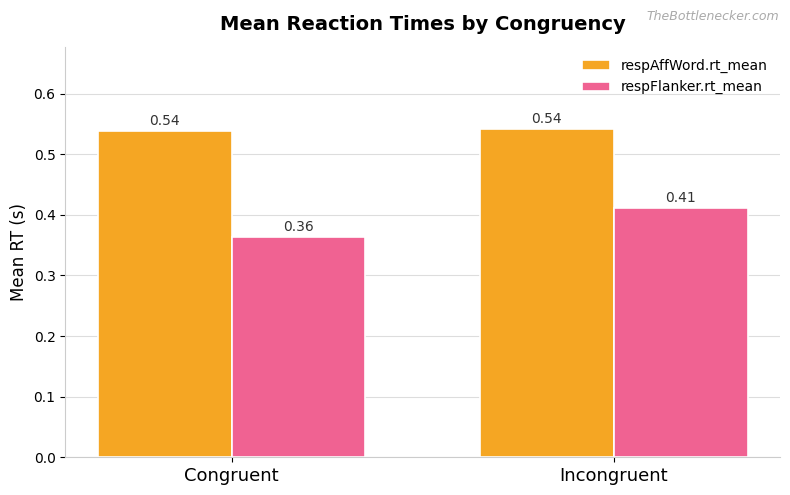

Which series has the largest total across all categories?

respAffWord.rt_mean